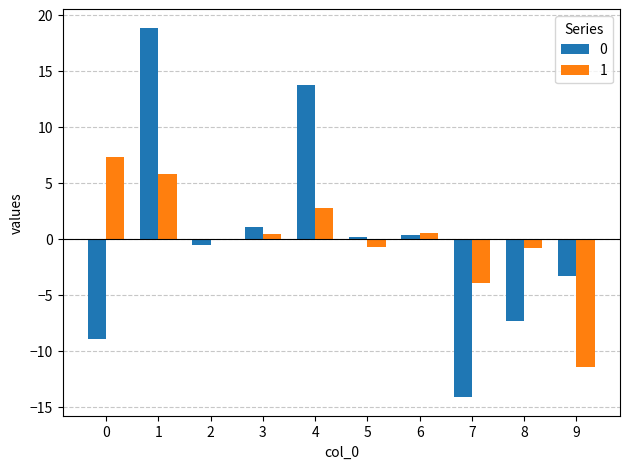

What is the greatest value displayed?

18.8